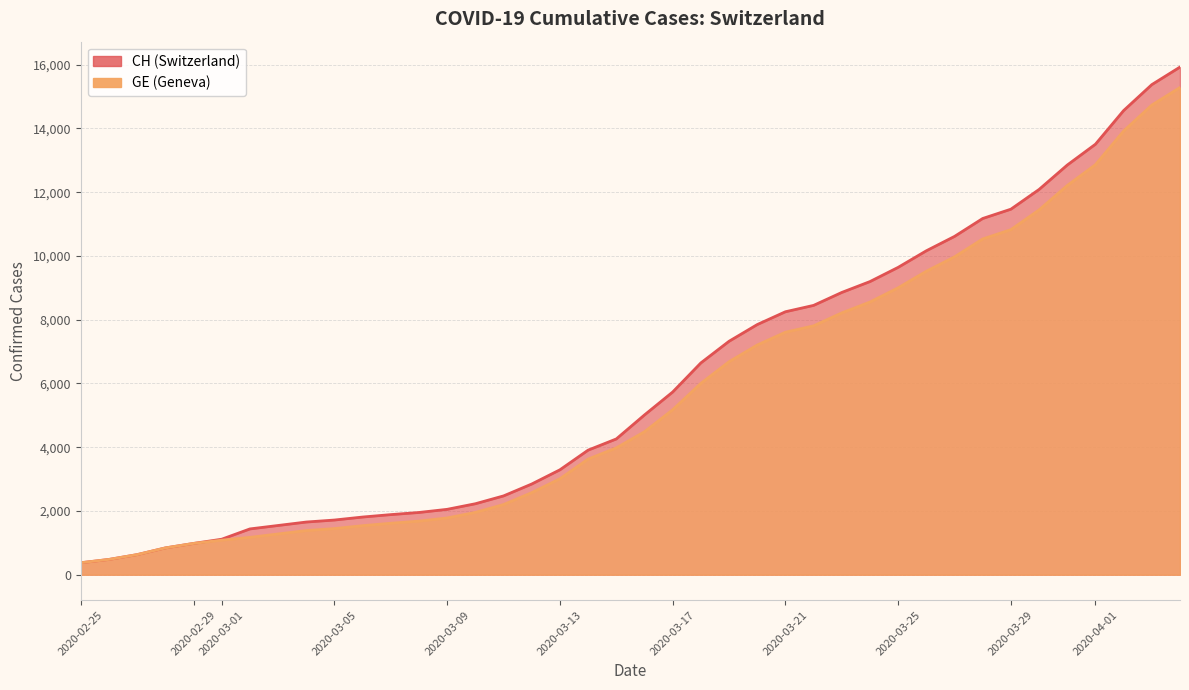

True or false: GE and CH cross at least once.

False